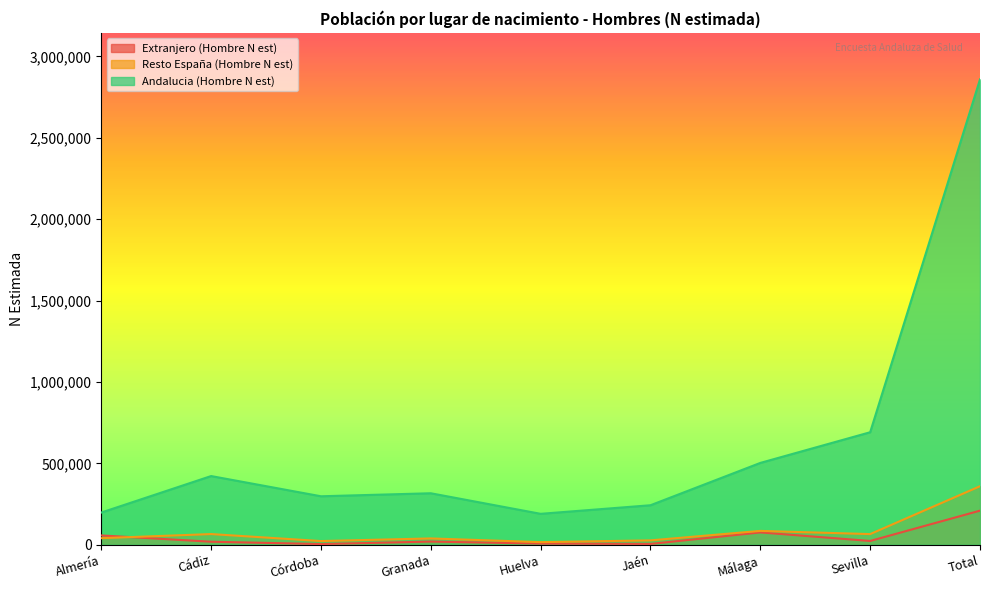

Where do Resto España (Hombre N est) and Extranjero (Hombre N est) first cross each other?

Almería and Cádiz